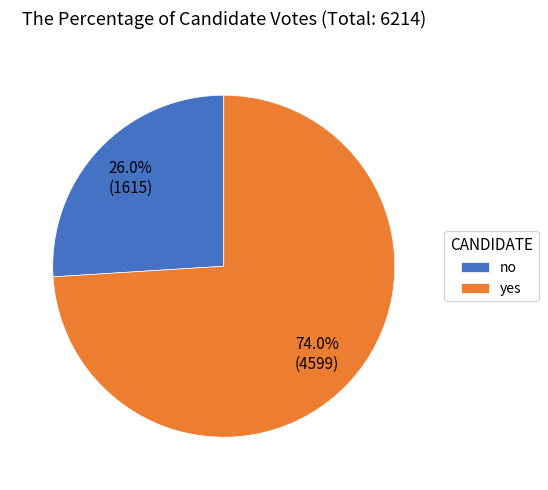

Which has a higher value, yes or no?

yes